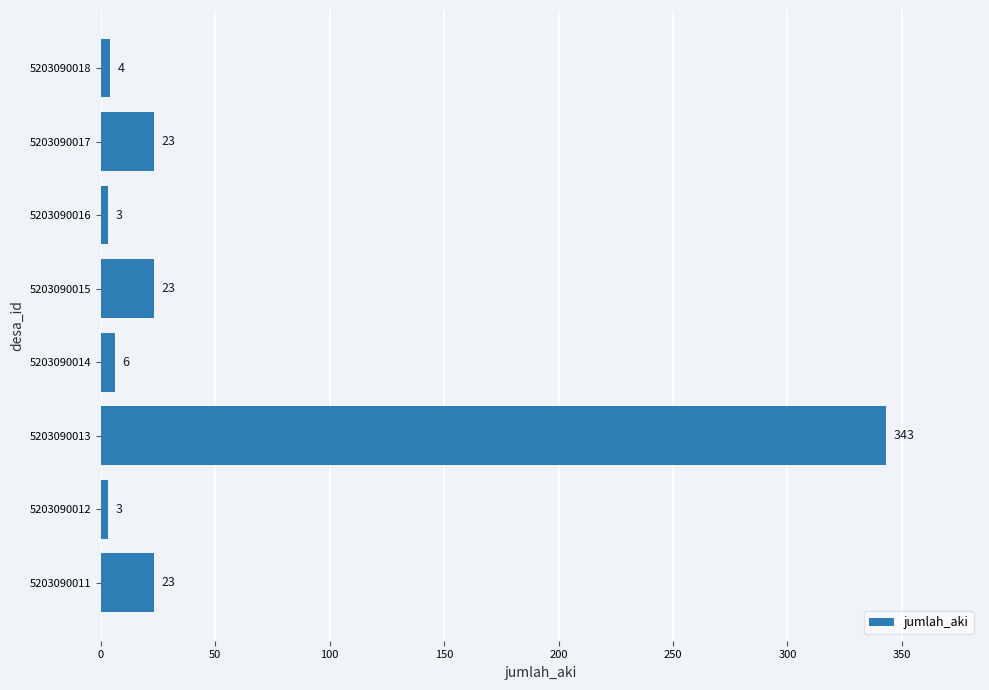

What is the difference between the maximum and minimum values?

340